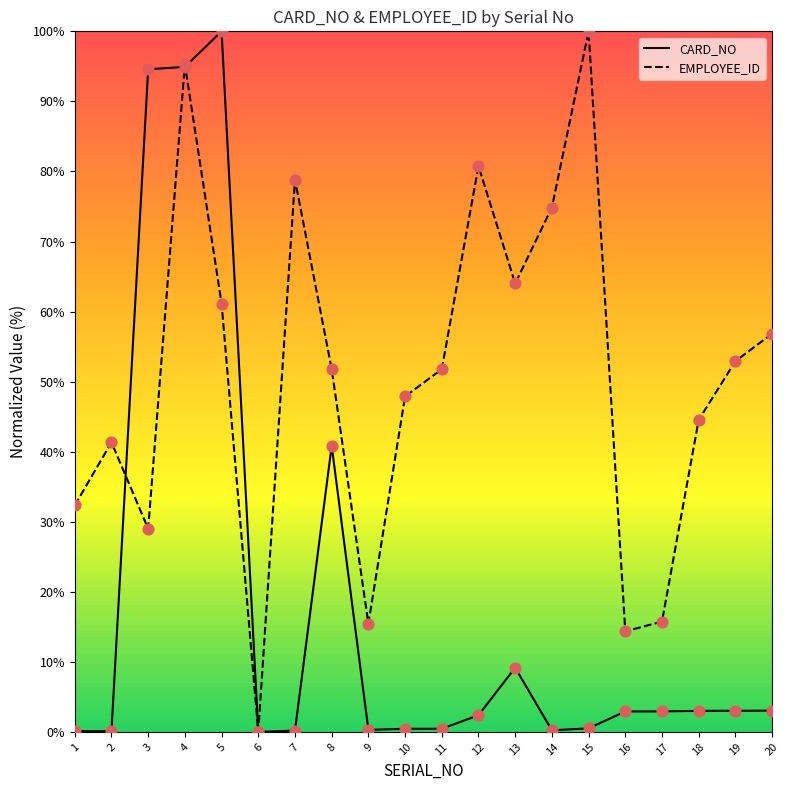

Is the value of CARD_NO at 8 greater than the value of CARD_NO points at 18?

Yes